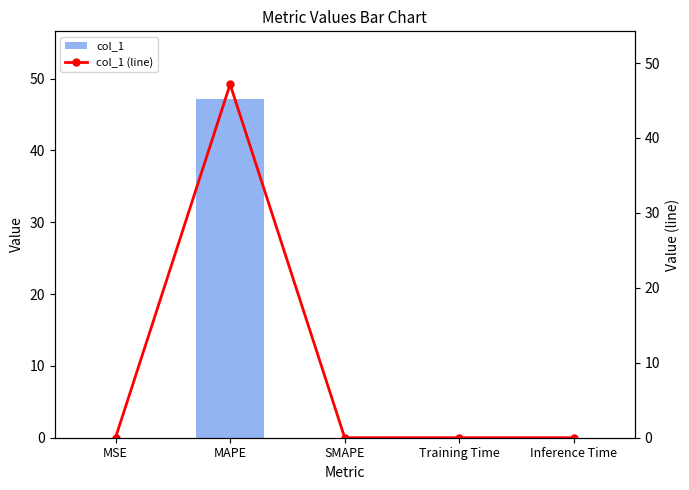

Reading left to right, transcribe all the data shown in this chart.

col_1: 0.0	47.2	0.0	0.0	0.0
col_1 (line): 0.0	47.2	0.0	0.0	0.0